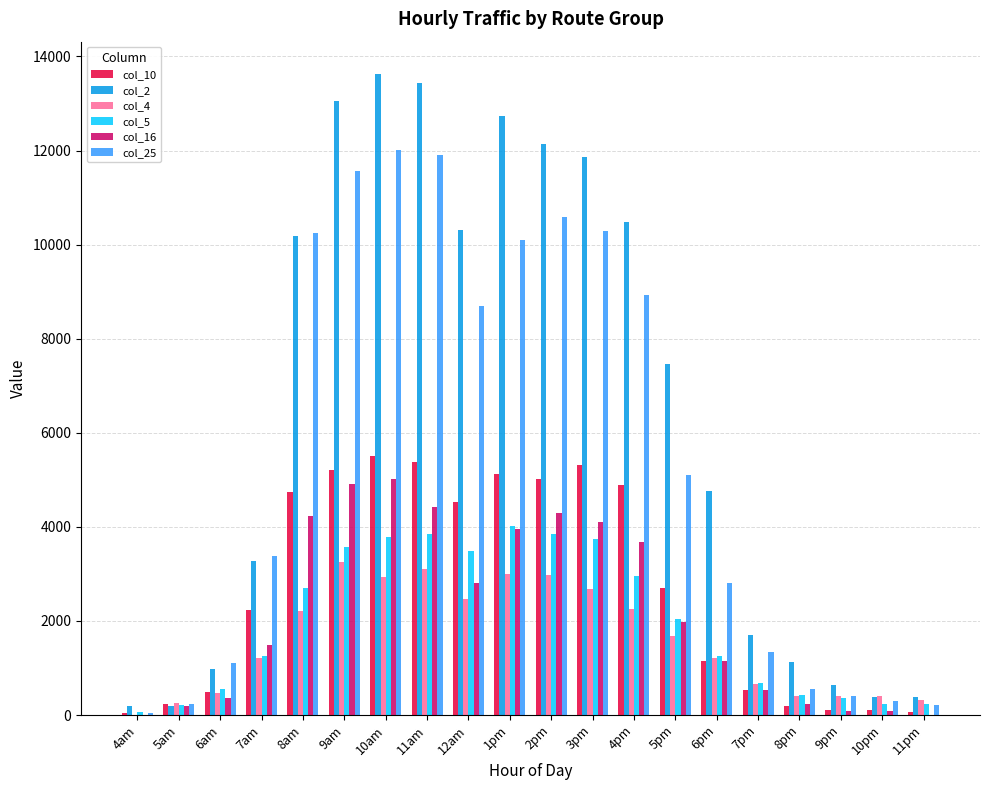

What is the average value of the col_10 series?

2677.8